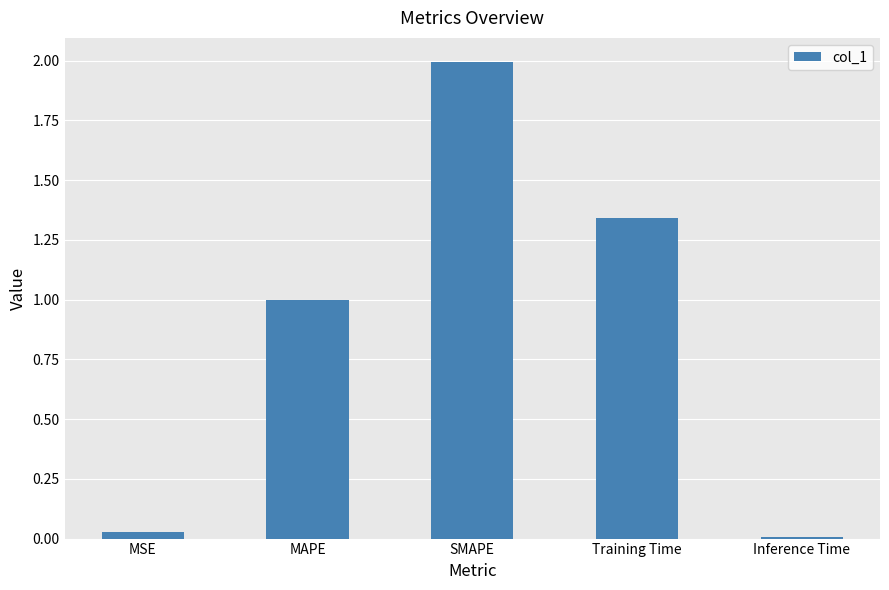

What is the average value?

0.9